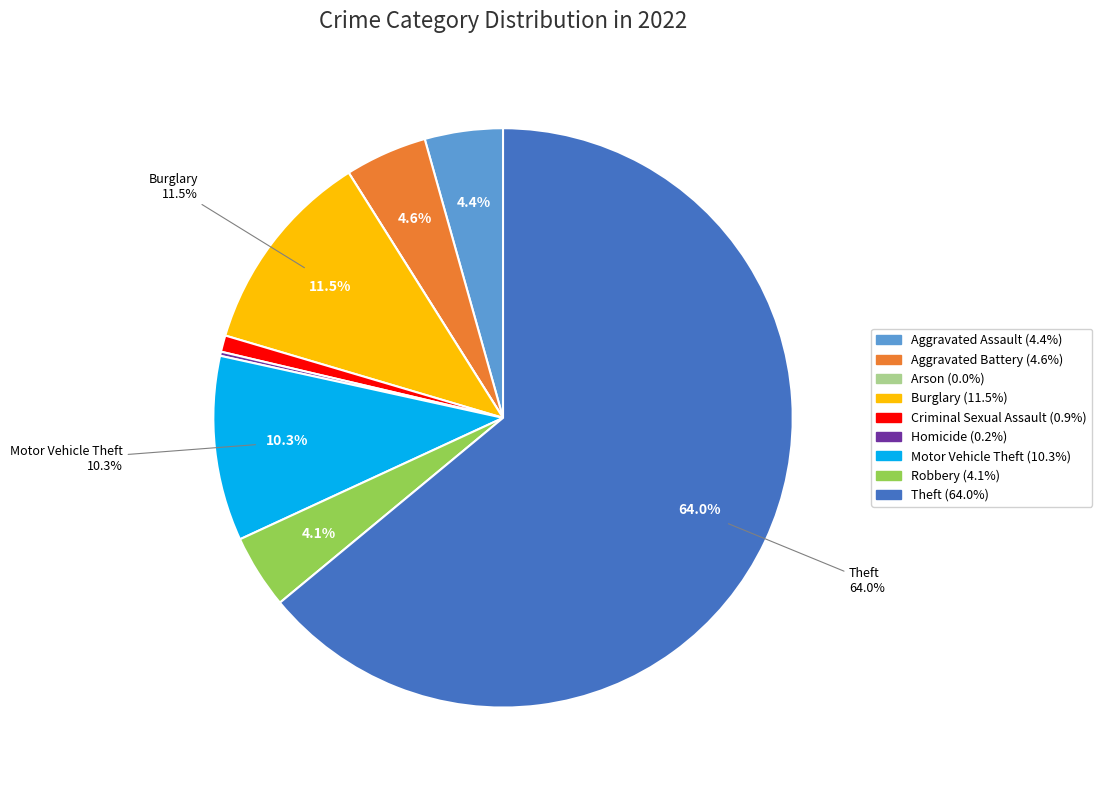

Is it true that Theft is 64% of the pie?

True